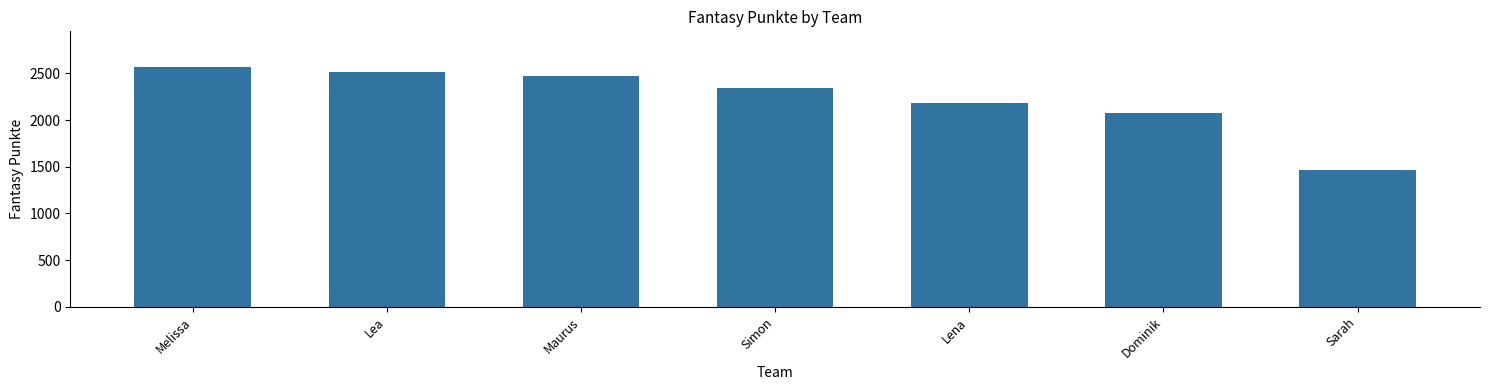

Are the bars grouped side by side (vs. stacked)?

No